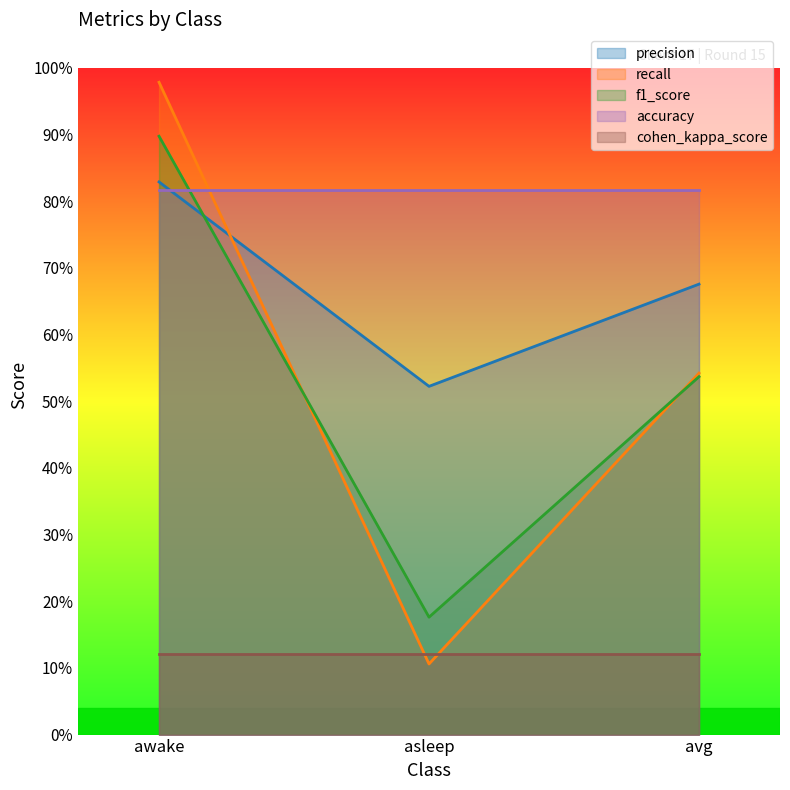

What is the label of the 3rd point from the left?

avg